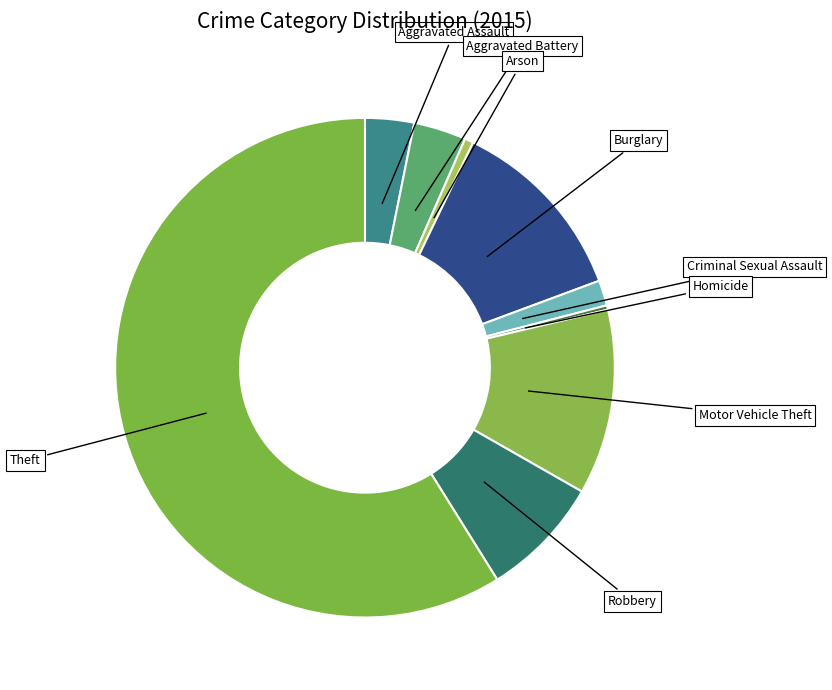

Which category accounts for the majority?

Theft